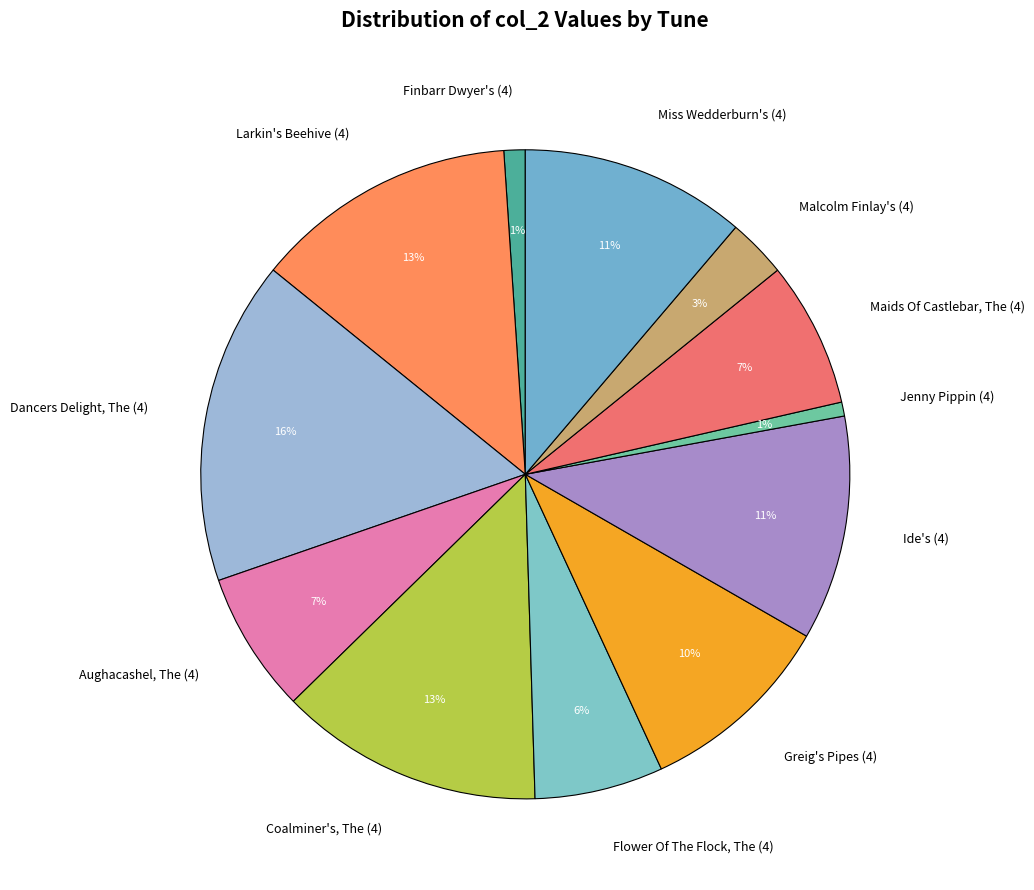

Is there a majority slice in this chart?

No